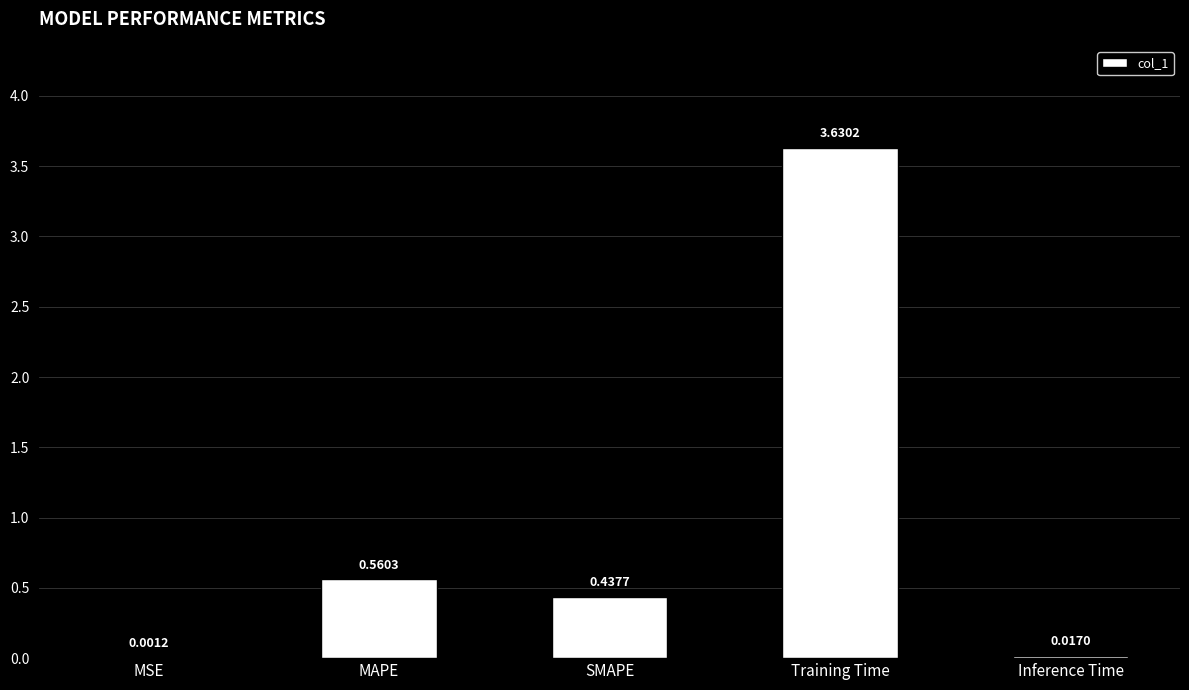

At which label is the value closest to 1?

MAPE